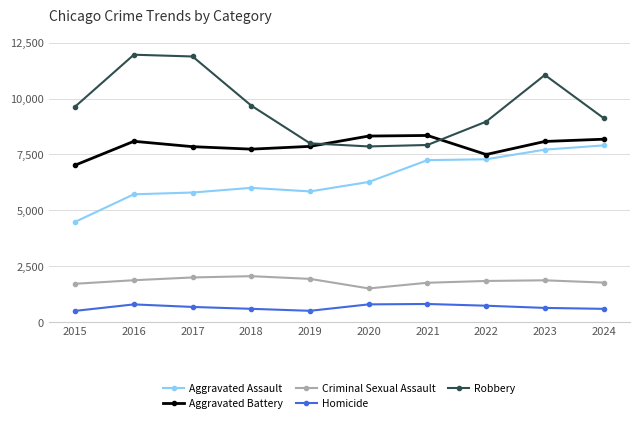

What is the maximum value for Criminal Sexual Assault?

2049